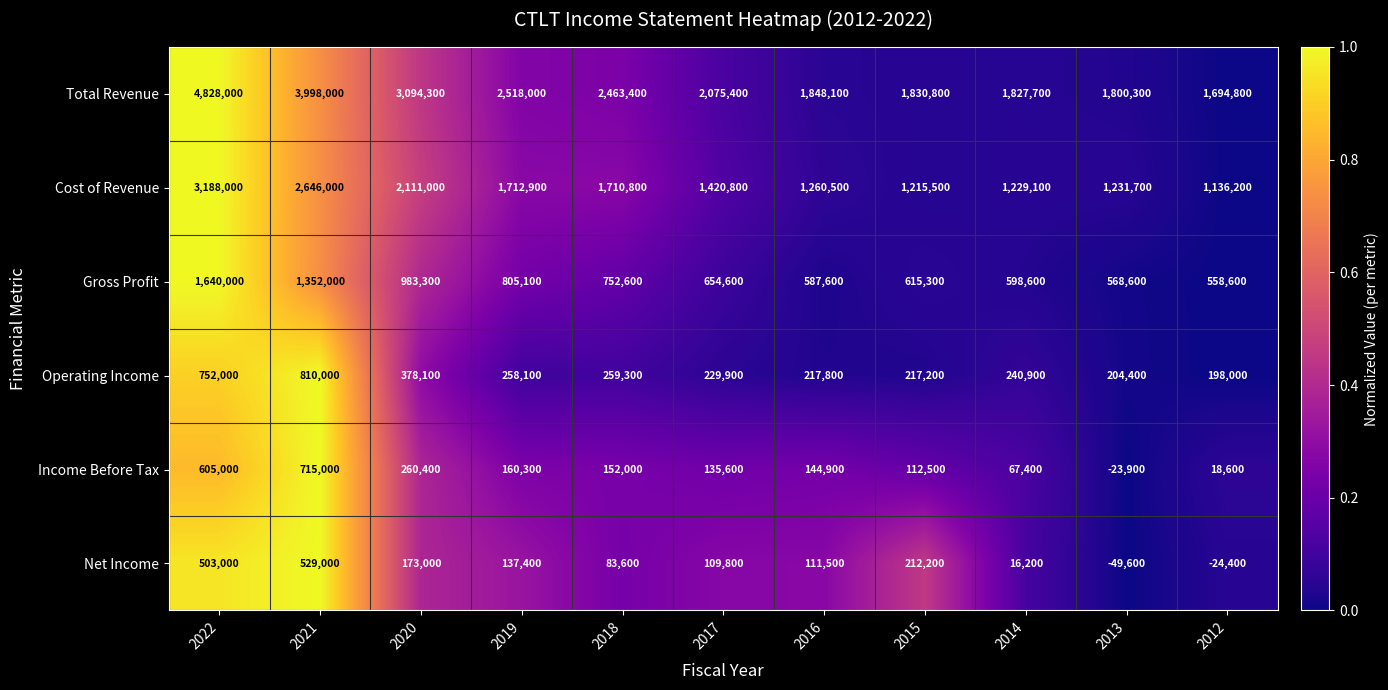

Is it true that Cost of Revenue equals 1712900 at 2019?

True